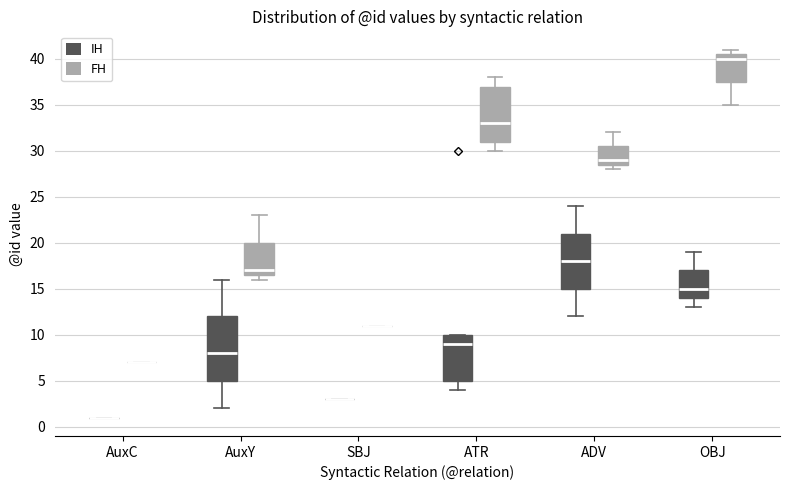

Comparing the boxes themselves (not the whiskers), which one is the tallest?

AuxY (IH)